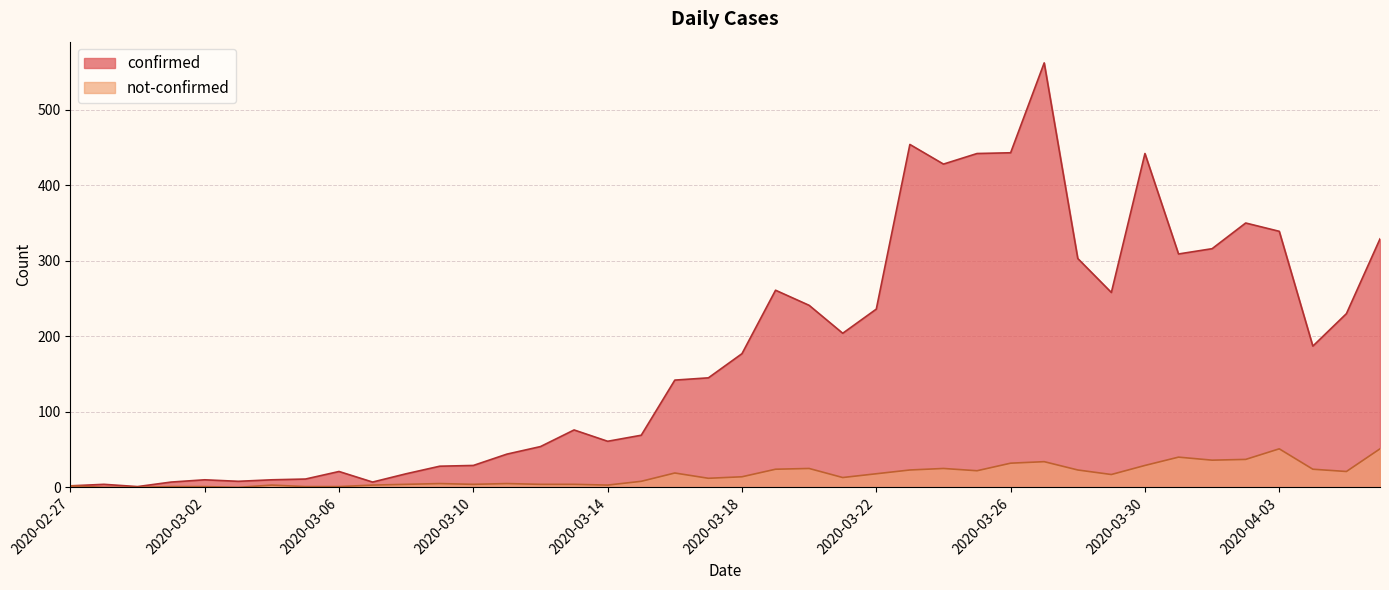

What are all the series names shown in the legend?

confirmed, not-confirmed